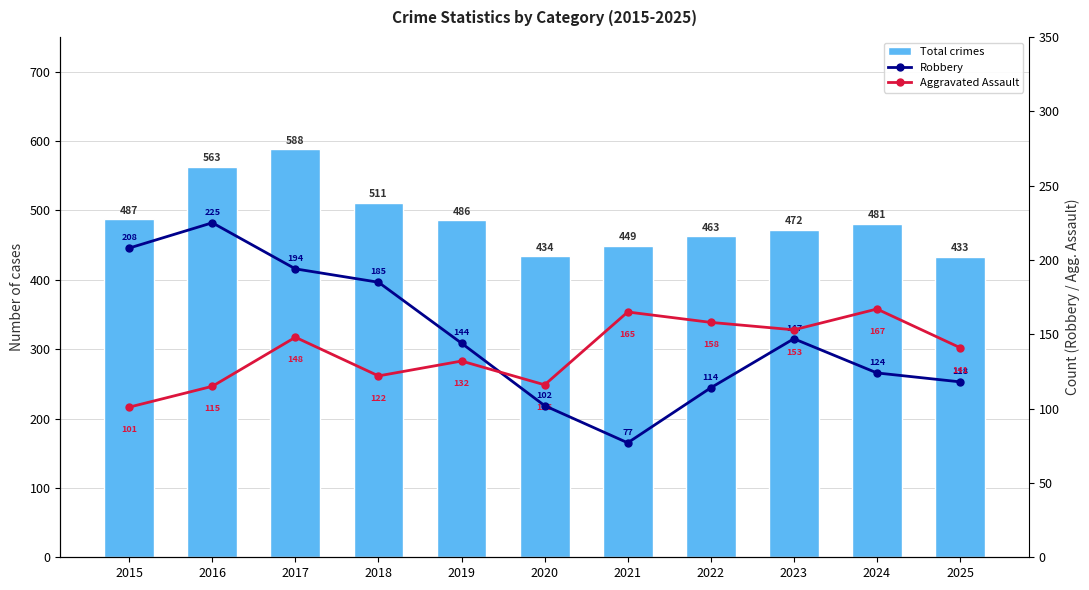

What is the difference between the maximum and minimum values in the Robbery series?

148